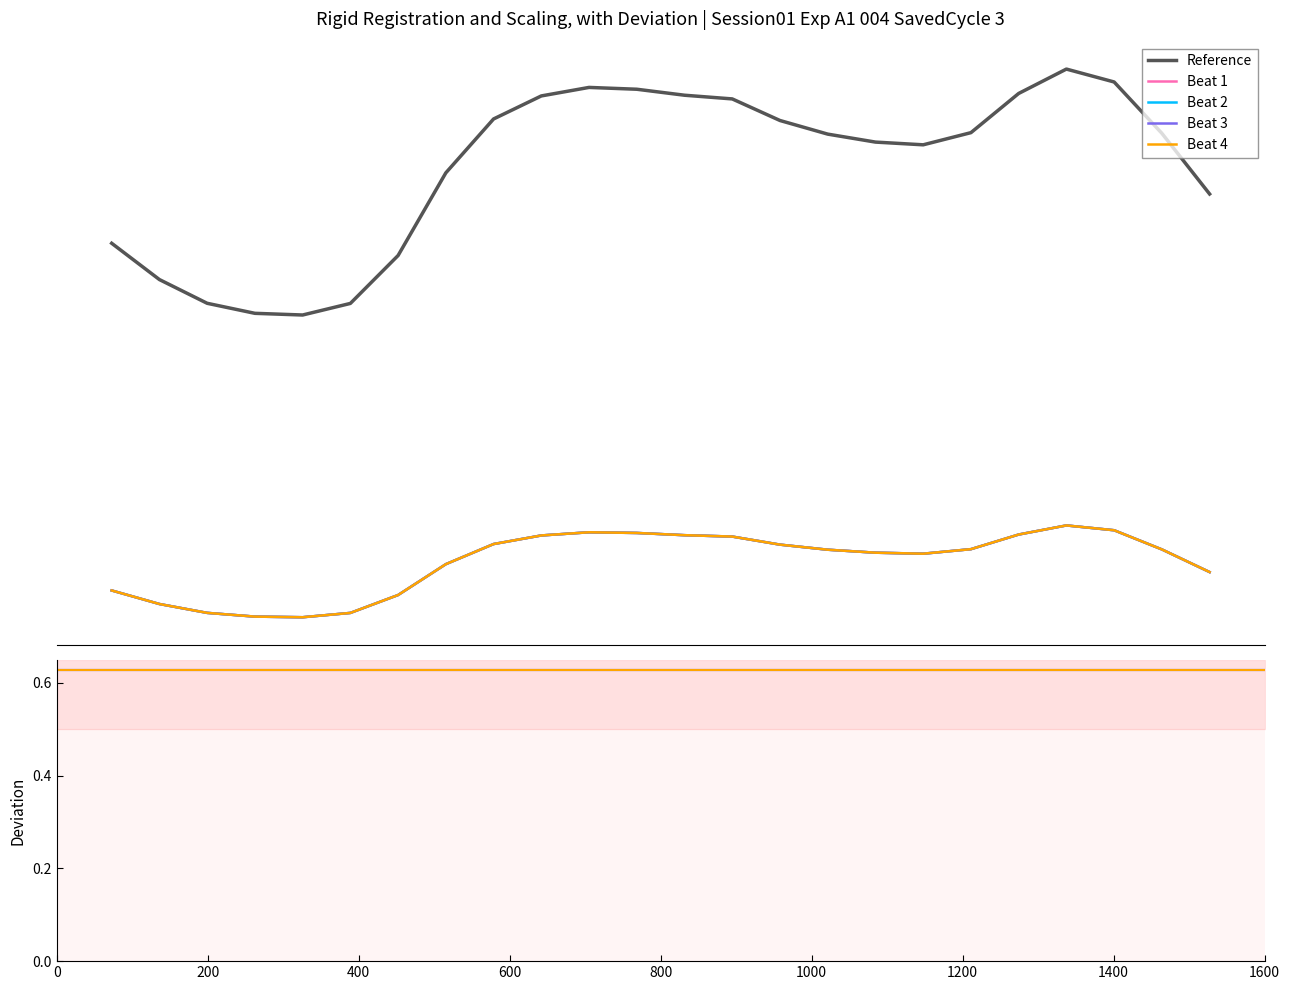

Count the number of data series in this chart.

5